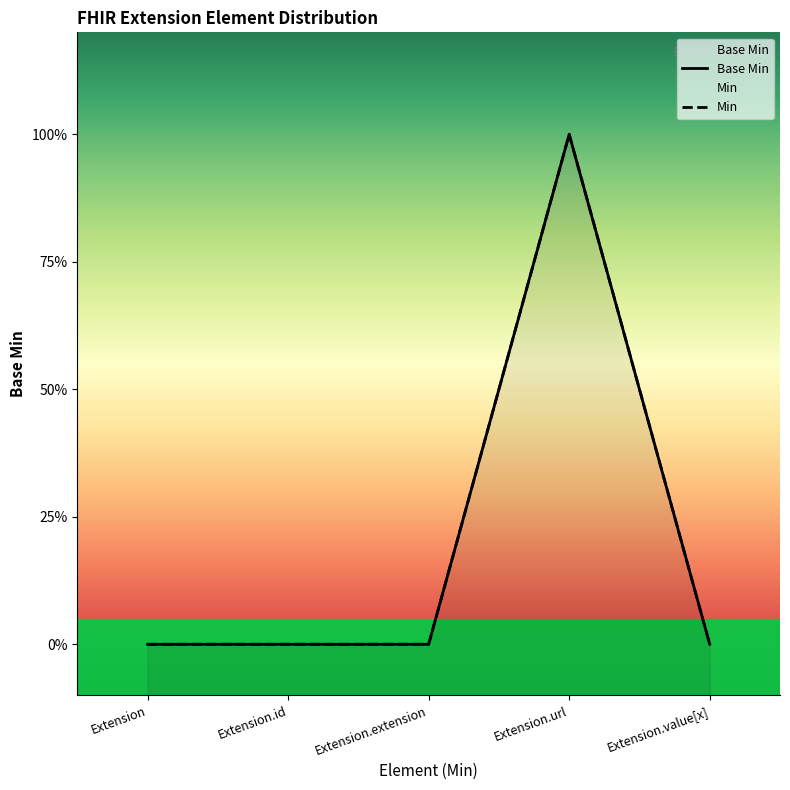

Count the number of values greater than 0.

1